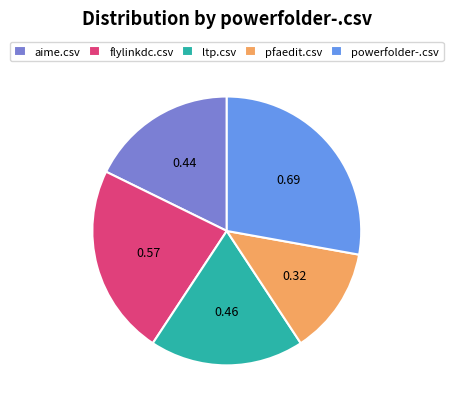

What is the largest slice in the pie chart?

powerfolder-.csv